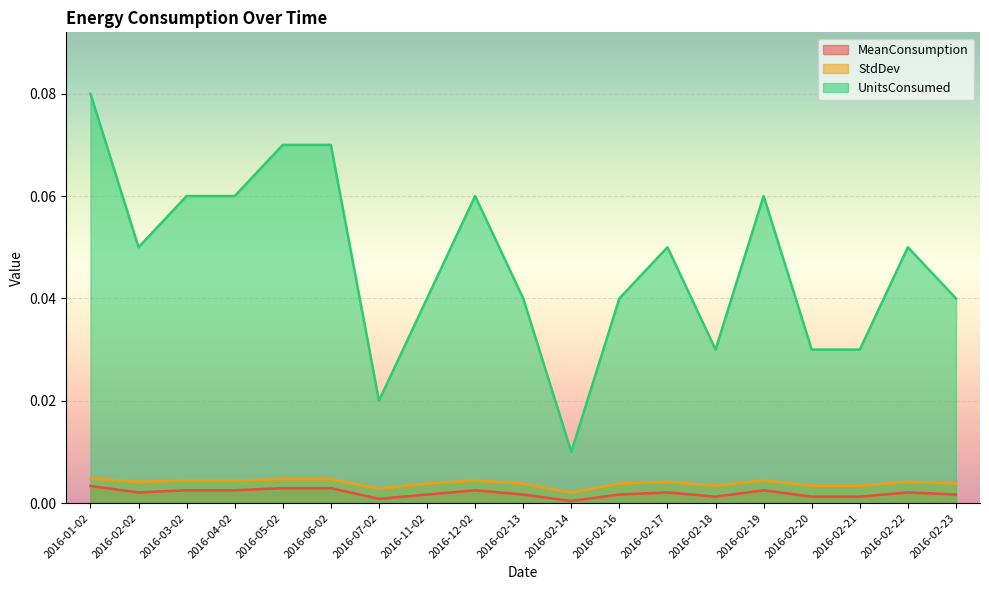

How many UnitsConsumed values are between 0 and 1?

19